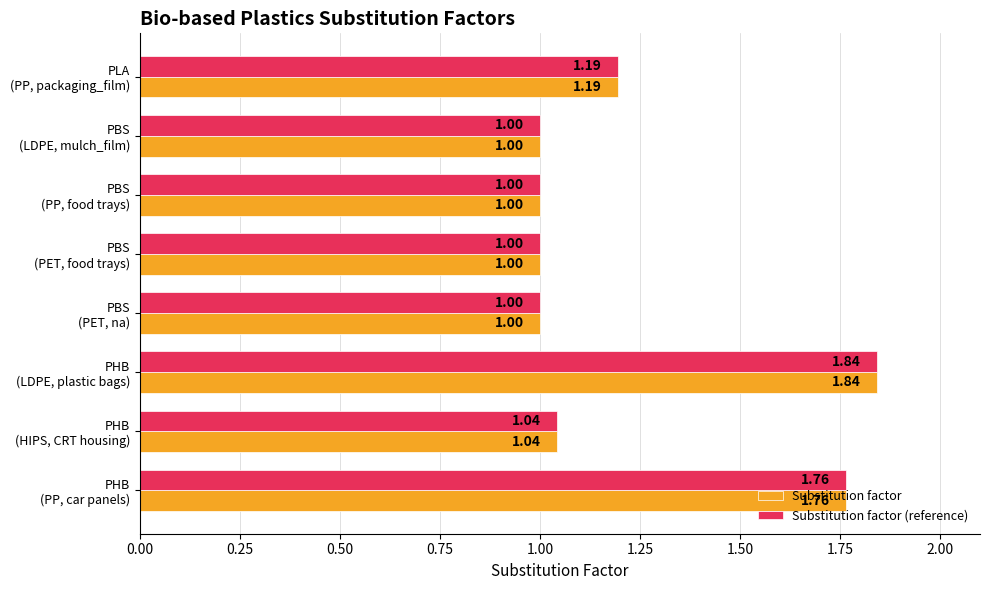

What is the sum of all Substitution factor values?

9.8